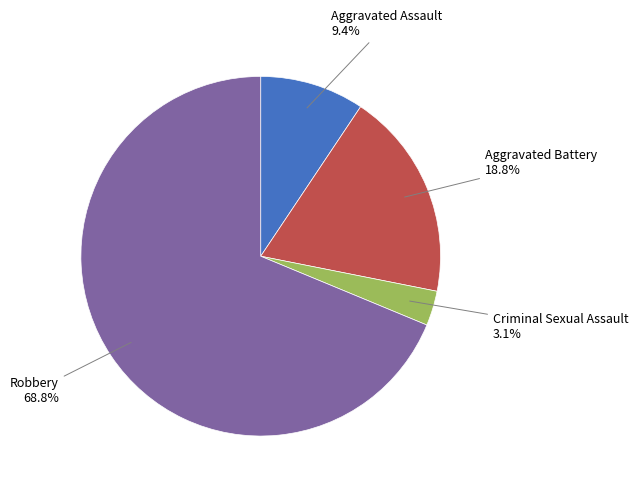

Does any single category account for the majority?

Yes